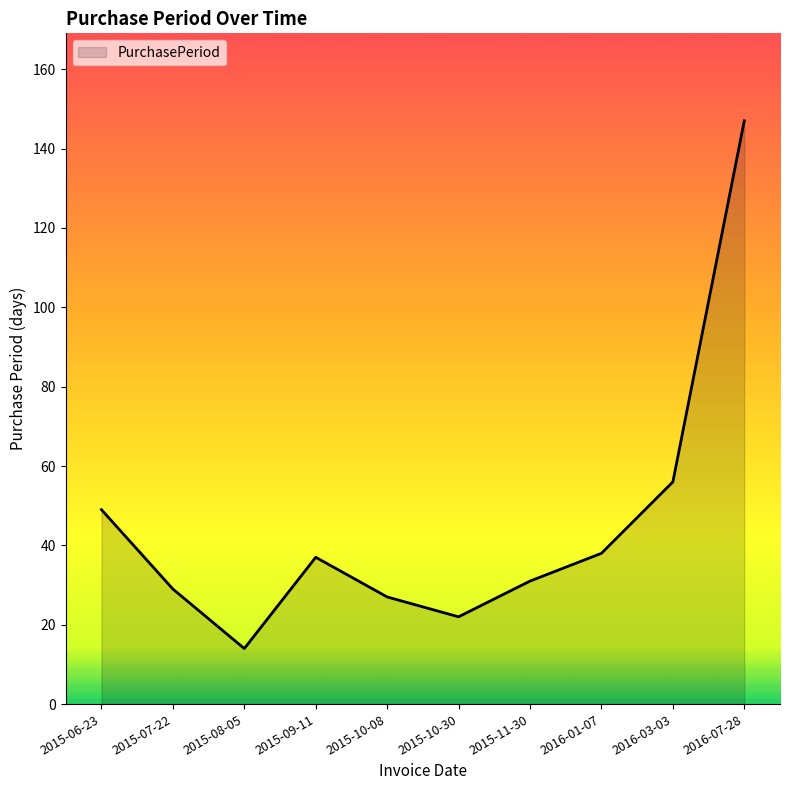

What is the difference between the values at 2015-10-08 and 2016-01-07?

11